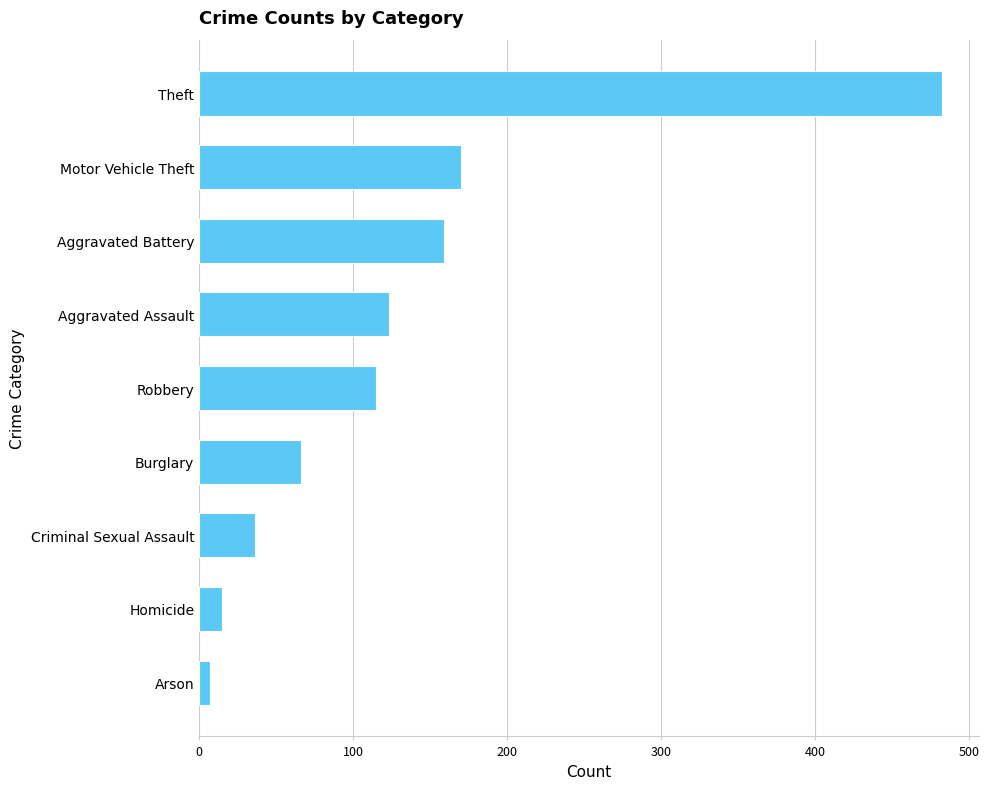

True or false: the data shows 170 at Motor Vehicle Theft.

True